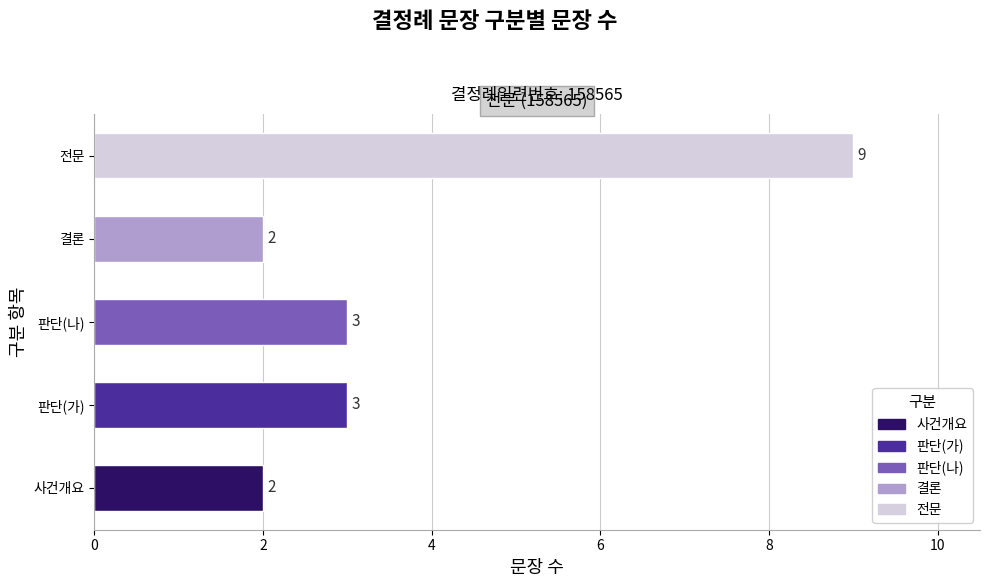

What is the change in value from 판단(가) to 전문?

+6